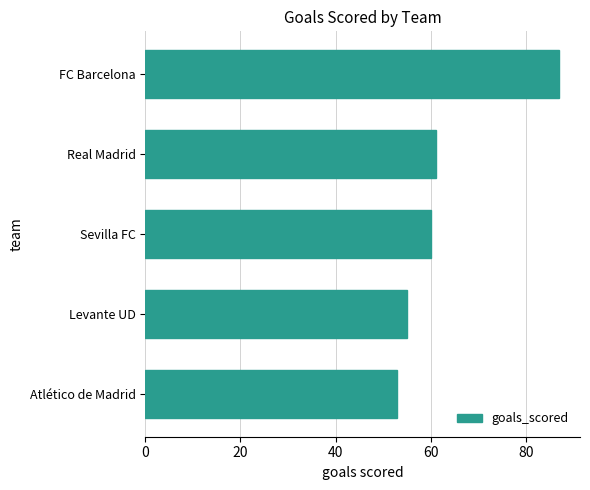

Approximately how many times larger is the value at Real Madrid compared to Levante UD?

1.1